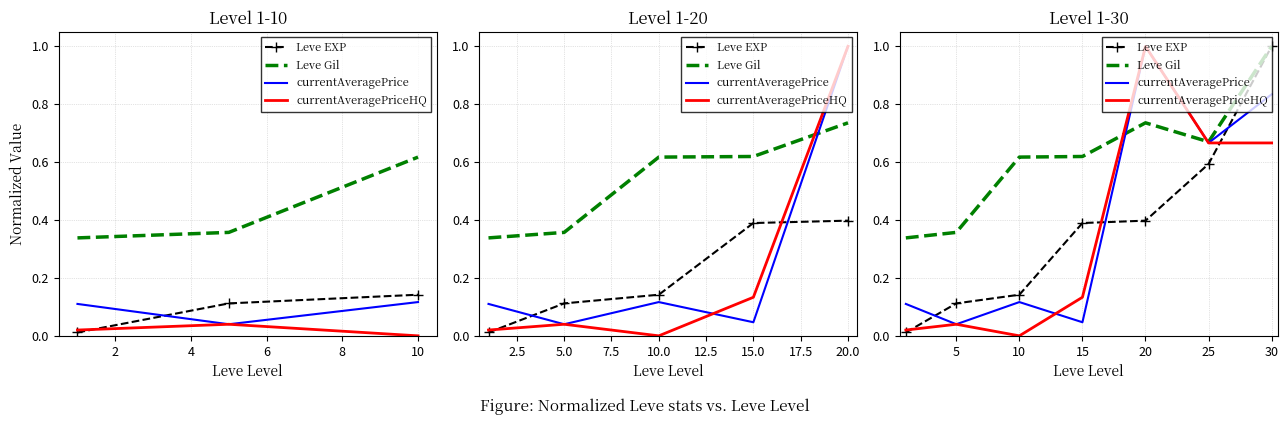

True or false: currentAveragePrice has more than 1 interior local peaks.

True